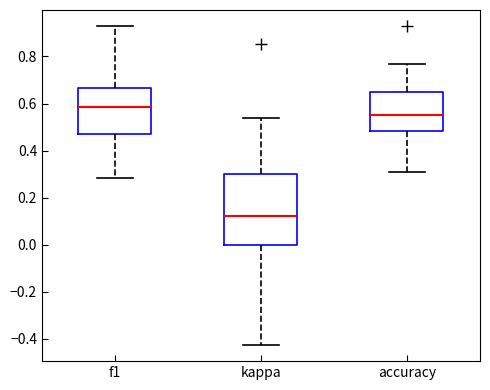

Which box is the tallest, from its lower edge to its upper edge?

kappa